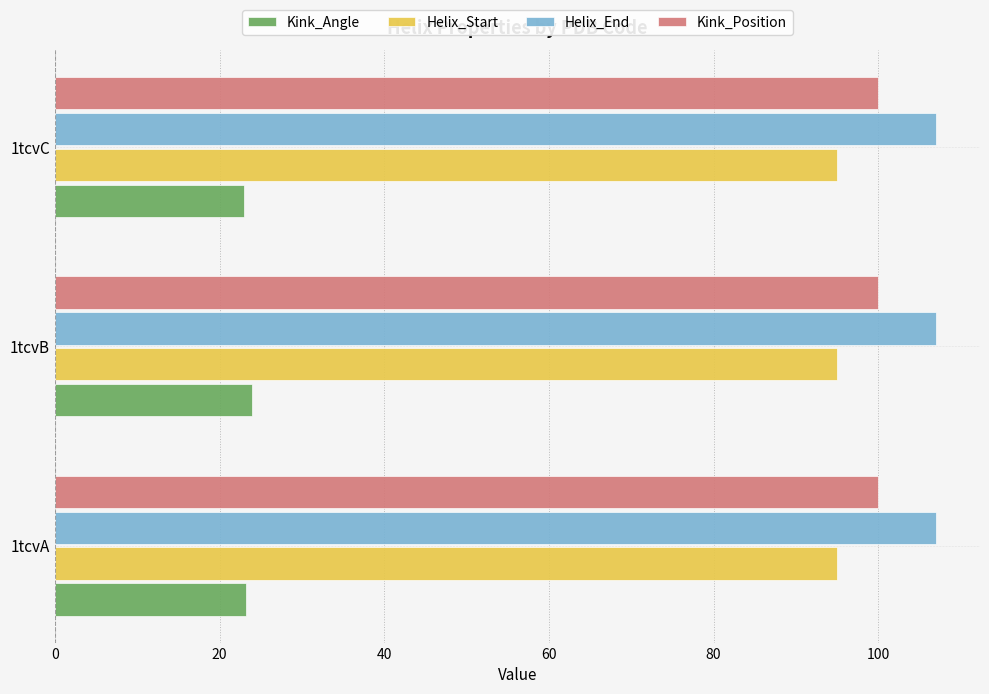

What is the total value across all series at 1tcvB?

325.9